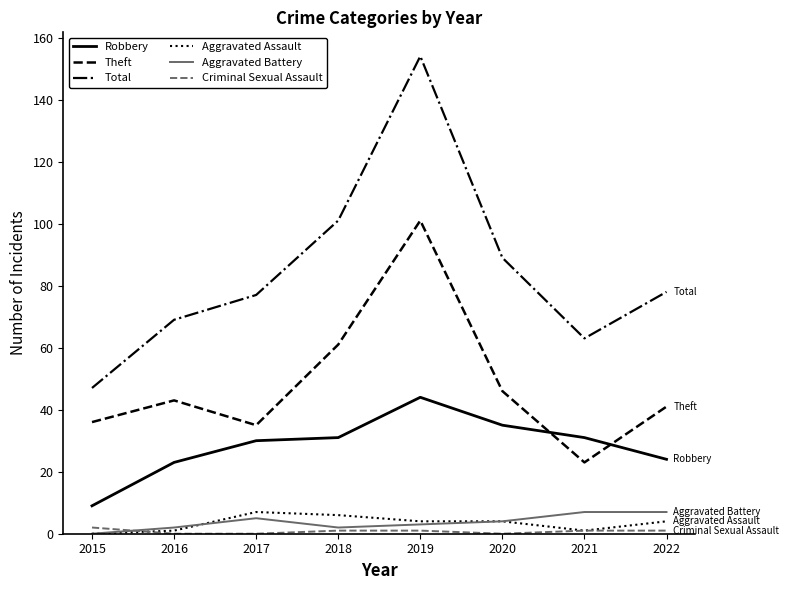

Reading right to left, list all the values displayed in this chart.

Robbery: 2022=24	2021=31	2020=35	2019=44	2018=31	2017=30	2016=23	2015=9
Theft: 2022=41	2021=23	2020=46	2019=101	2018=61	2017=35	2016=43	2015=36
Total: 2022=78	2021=63	2020=89	2019=154	2018=101	2017=77	2016=69	2015=47
Aggravated Assault: 2022=4	2021=1	2020=4	2019=4	2018=6	2017=7	2016=1	2015=0
Aggravated Battery: 2022=7	2021=7	2020=4	2019=3	2018=2	2017=5	2016=2	2015=0
Criminal Sexual Assault: 2022=1	2021=1	2020=0	2019=1	2018=1	2017=0	2016=0	2015=2